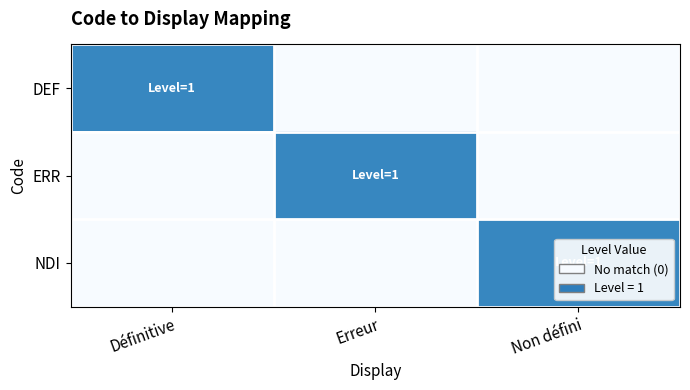

Between Définitive and Erreur, which series saw the biggest shift?

DEF